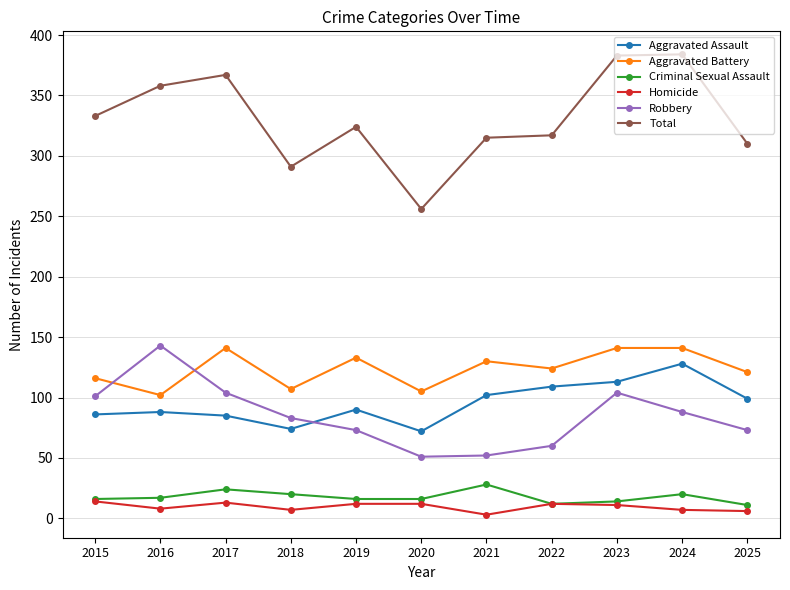

True or false: Robbery and Homicide cross at least once.

False